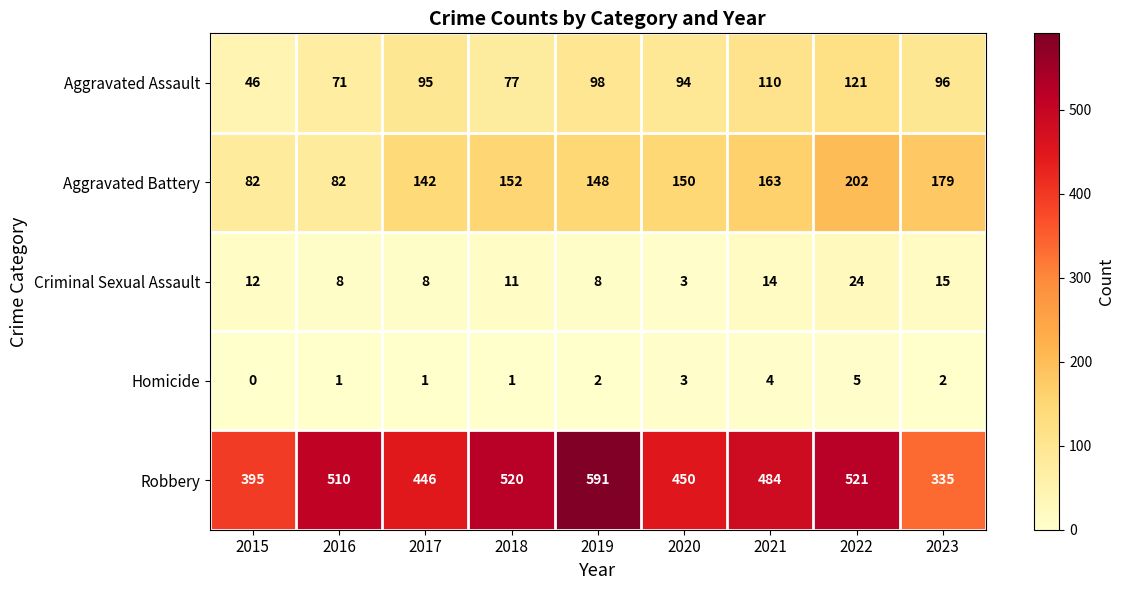

What is the difference between the highest and lowest values at 2017?

445